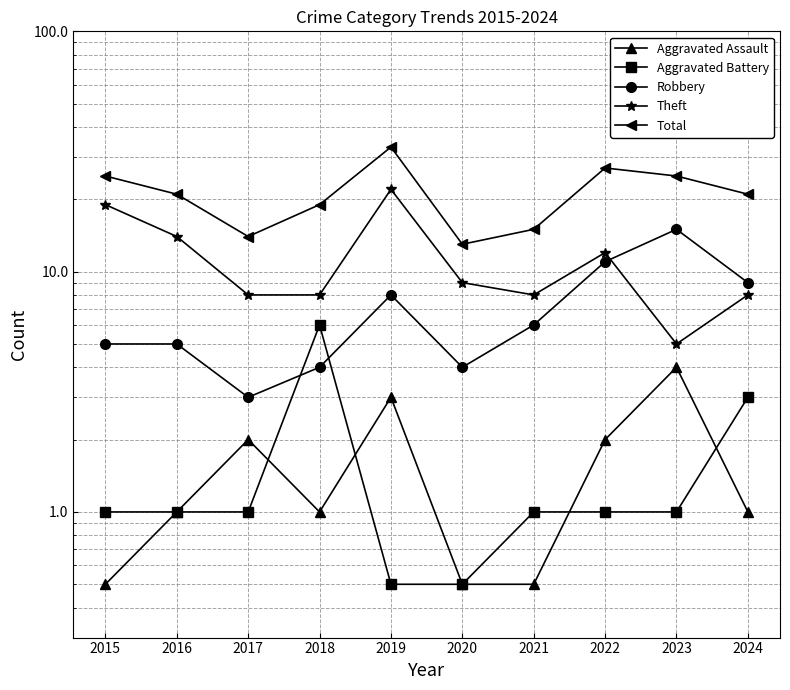

How many distinct data groups are displayed?

5